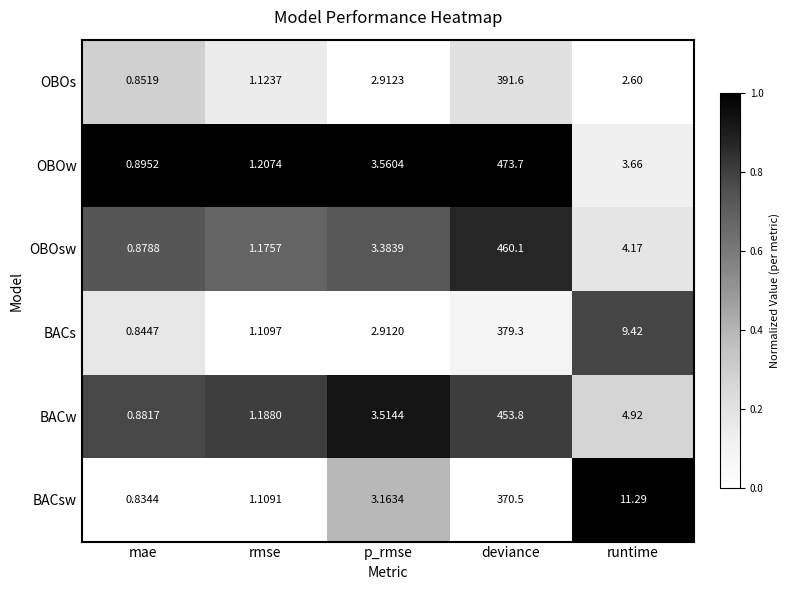

Which category has the lowest value in the BACsw series?

mae